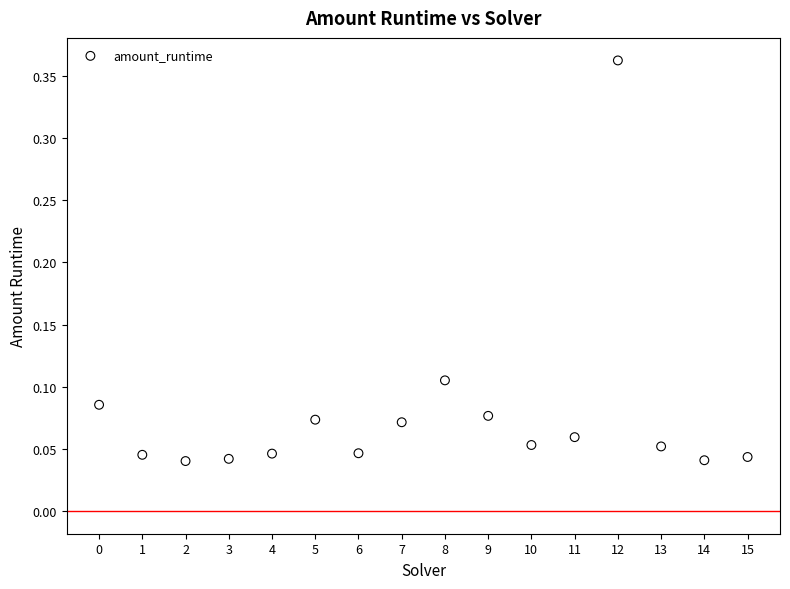

What is the range of Y values (max minus min)?

0.3